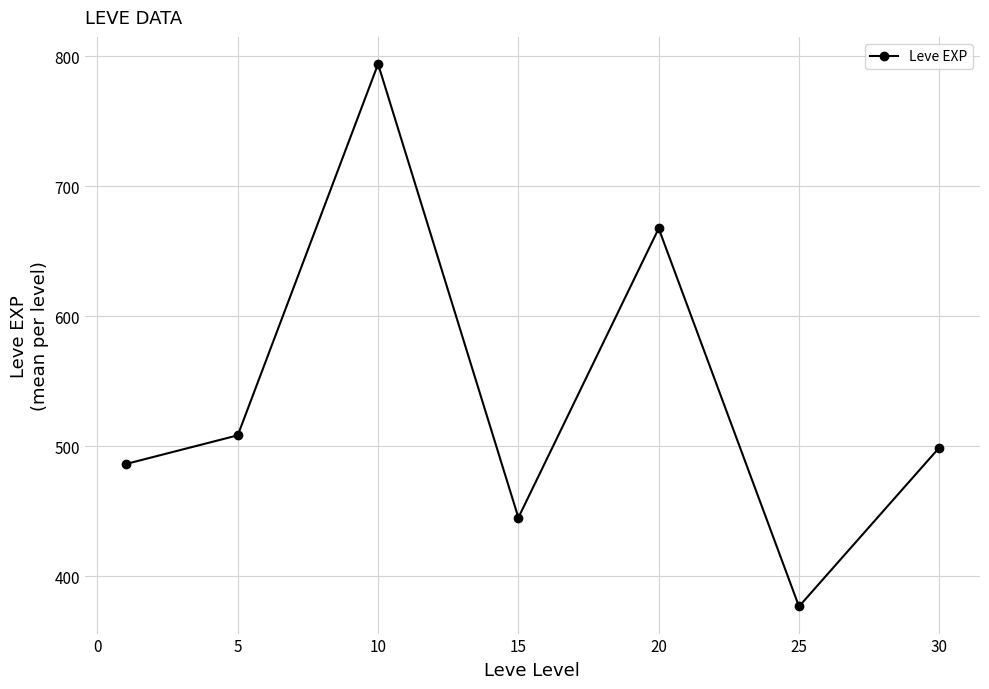

Reading left to right, extract all data points from this chart.

486.2	508.3	794.0	445.0	667.5	376.7	498.9